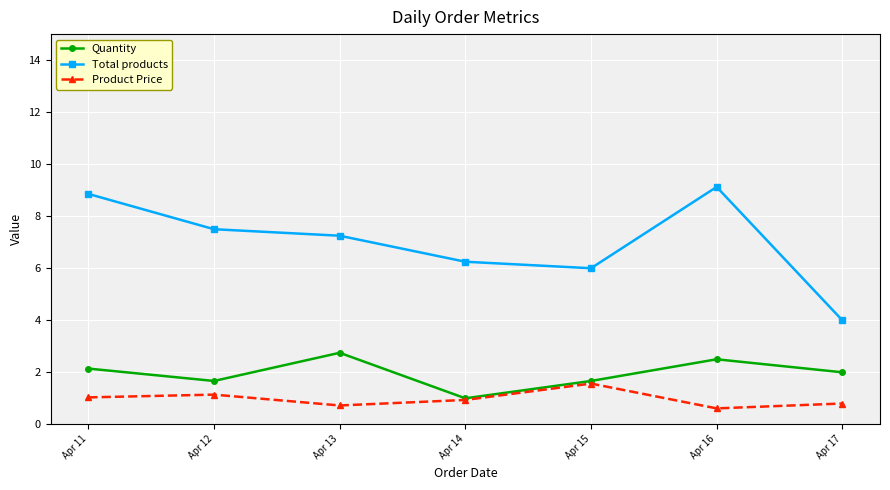

True or false: Product Price and Total products cross at least once.

False